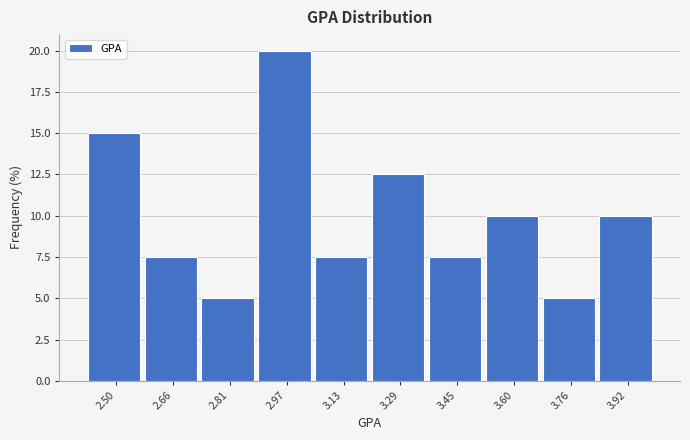

Reading left to right, list every bar in this chart as the range it spans on the x-axis followed by its height. Neither the bar edges nor the heights are printed on the chart, so give them approximately, as read against the axes.

2.420 to 2.578: 15.0
2.578 to 2.736: 7.5
2.736 to 2.894: 5.0
2.894 to 3.052: 20.0
3.052 to 3.210: 7.5
3.210 to 3.368: 12.5
3.368 to 3.526: 7.5
3.526 to 3.684: 10.0
3.684 to 3.842: 5.0
3.842 to 4.000: 10.0